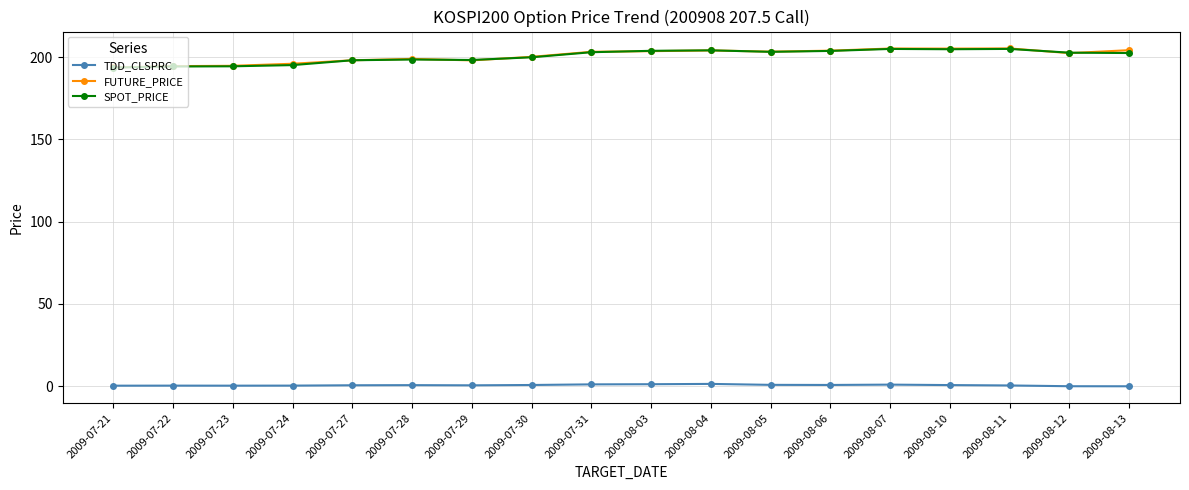

How many lines are shown in the chart?

3